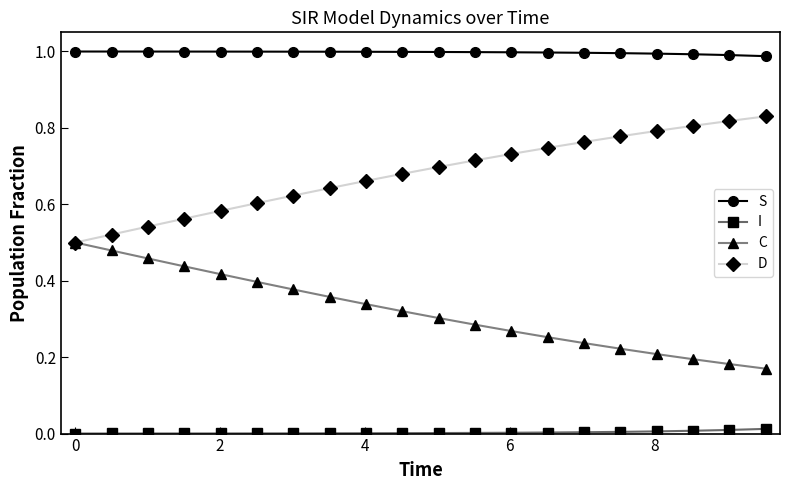

Rank the series by their average value, from lowest to highest.

I, C, D, S